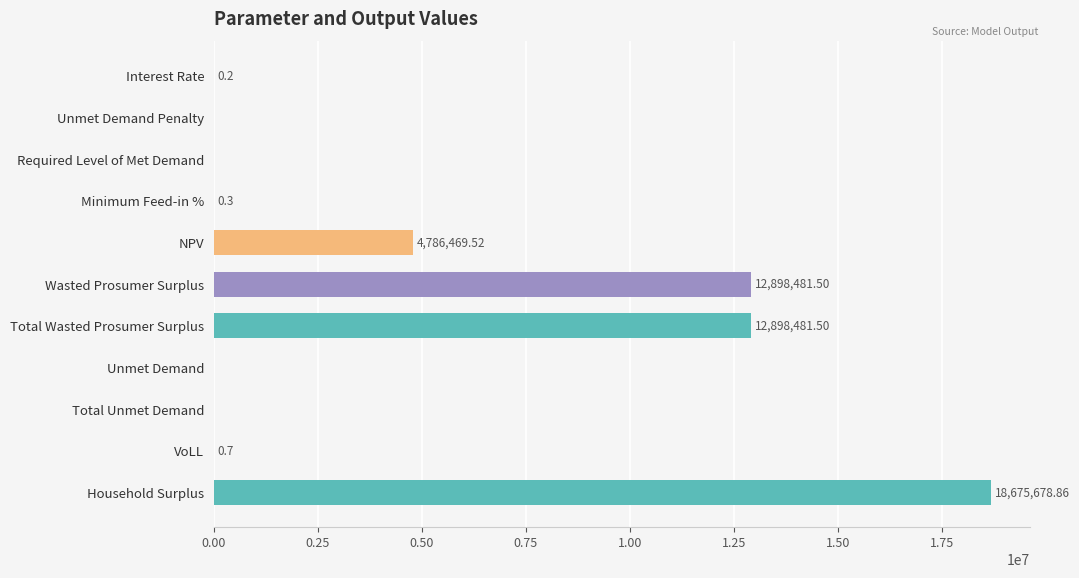

What is the change in value from Required Level of Met Demand to NPV?

+4786469.5